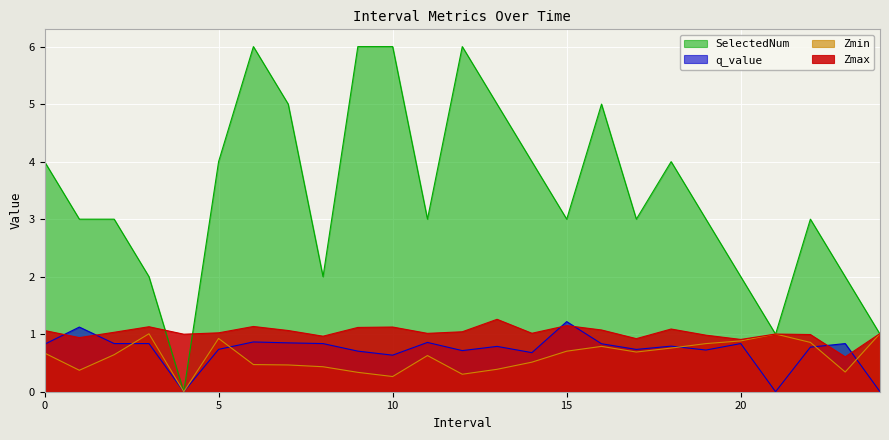

How many times do SelectedNum and Zmax cross each other?

5